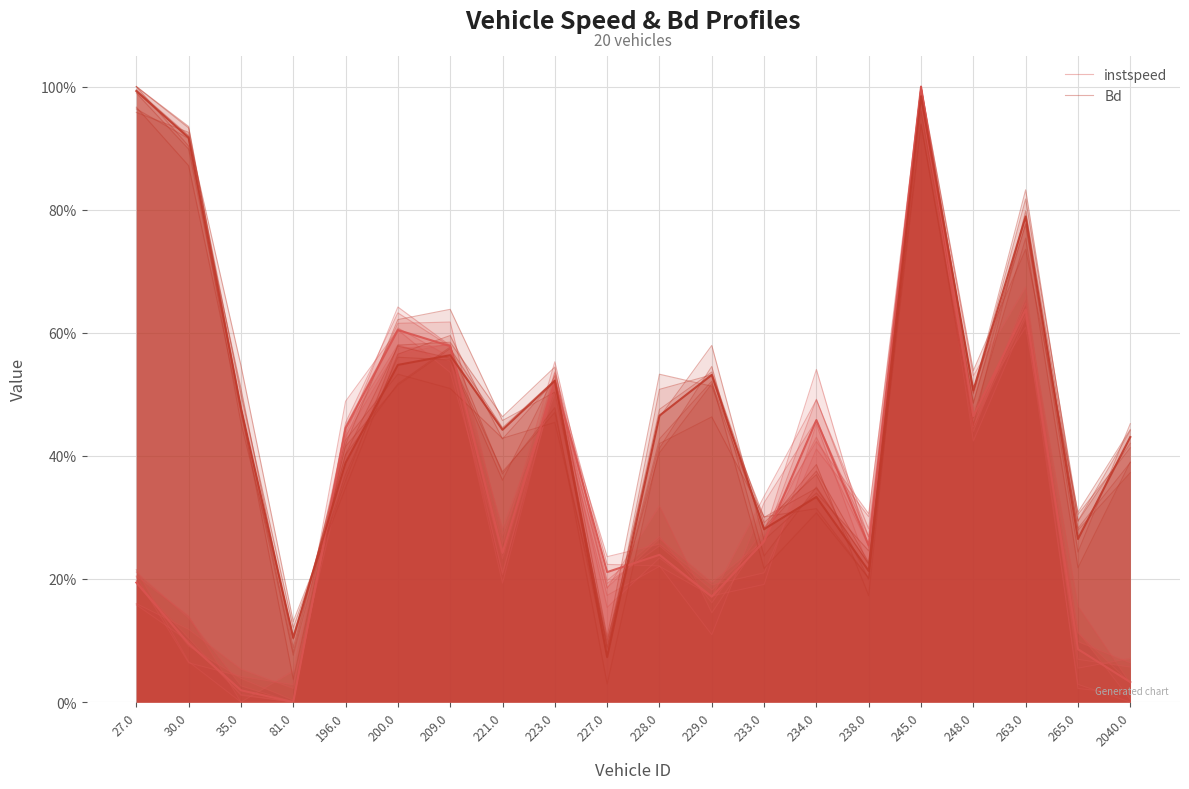

What is the sum of the Bd values at 228.0 and 265.0?

0.8